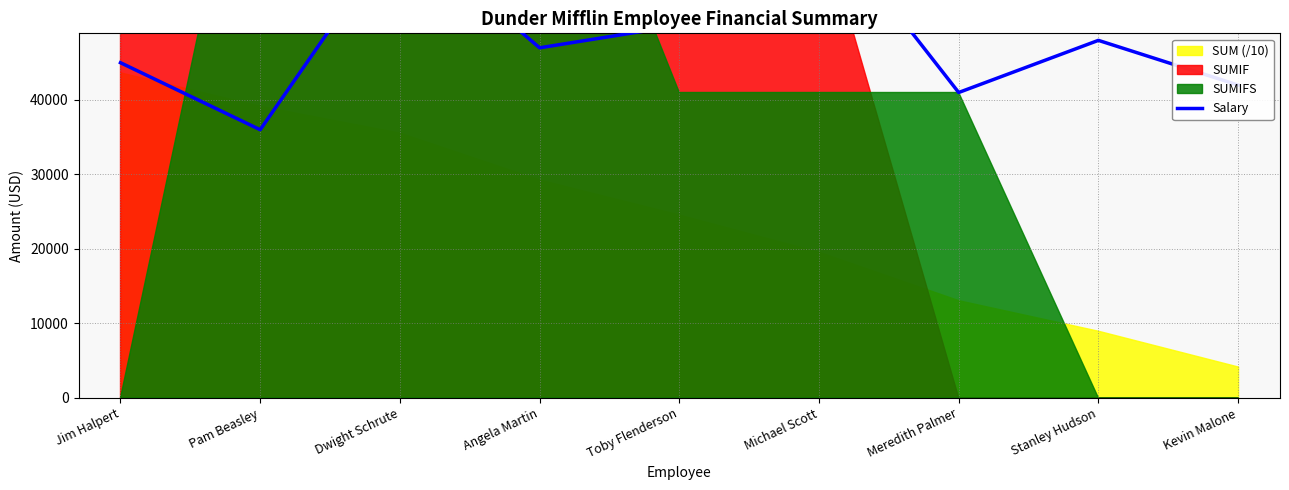

How many categories are shown in the chart?

9